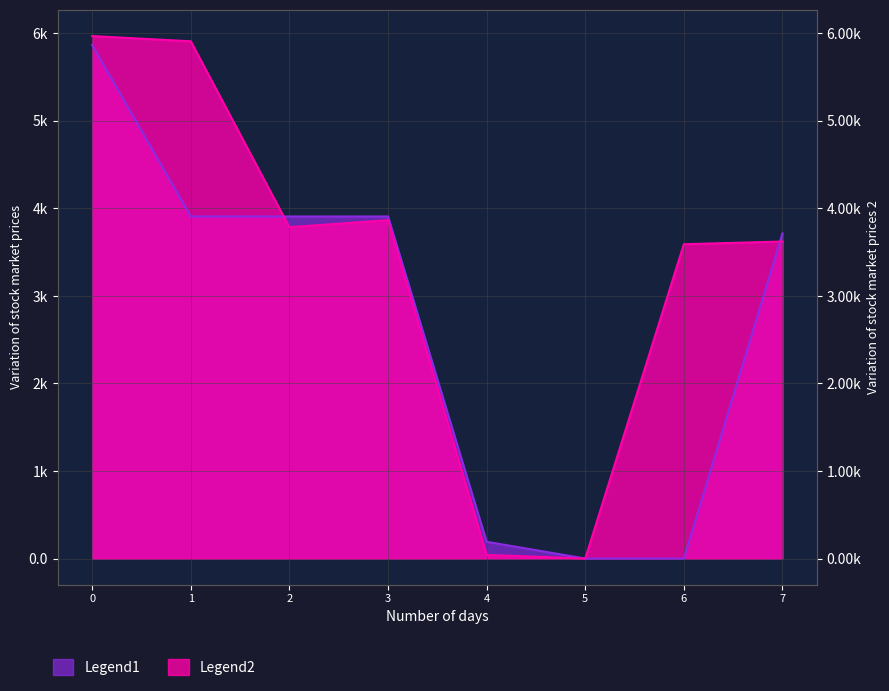

Rank the series at 3 from highest to lowest value.

y0, y1